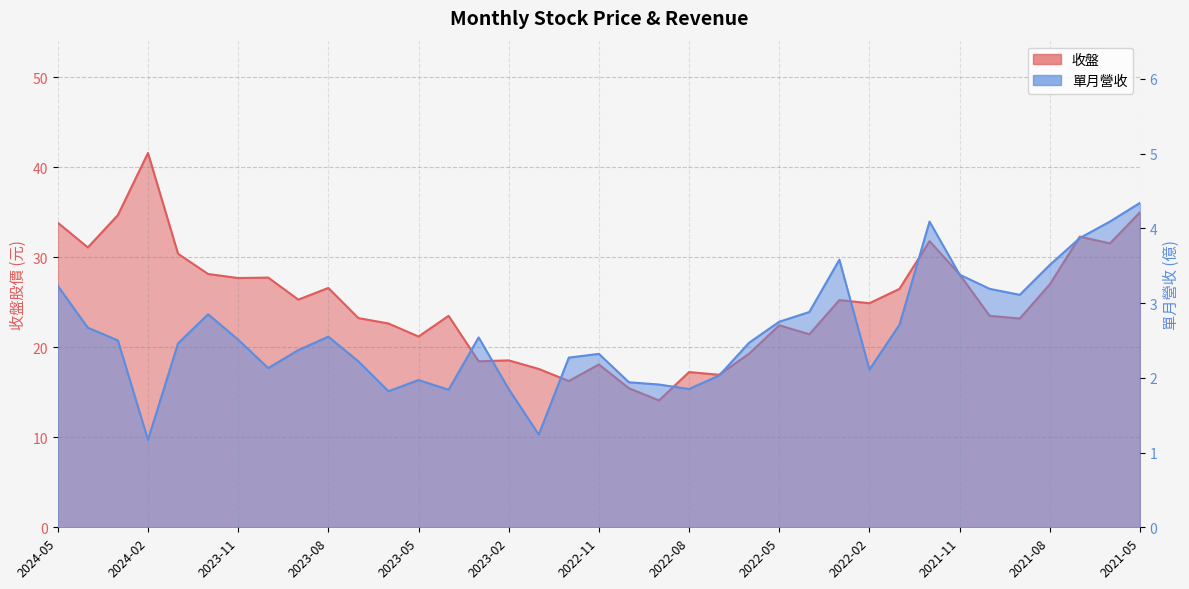

Where is the first local maximum for 單月營收?

2023-12